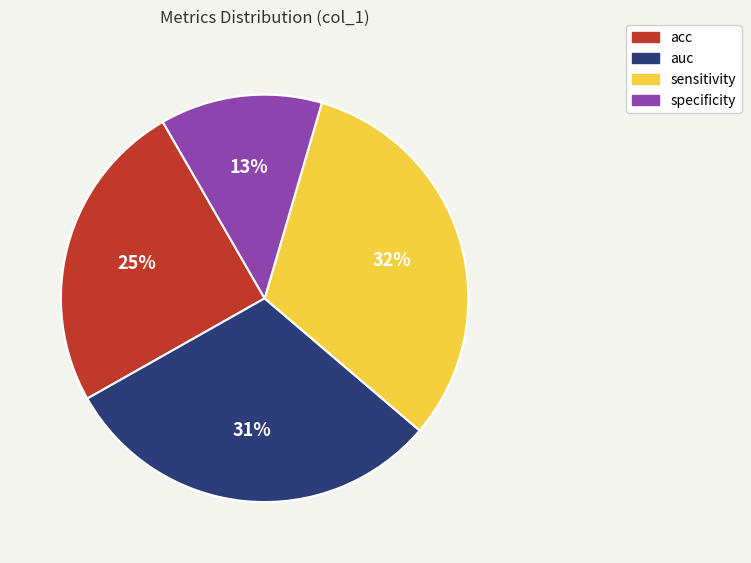

Is the sum of acc and sensitivity greater than half?

Yes